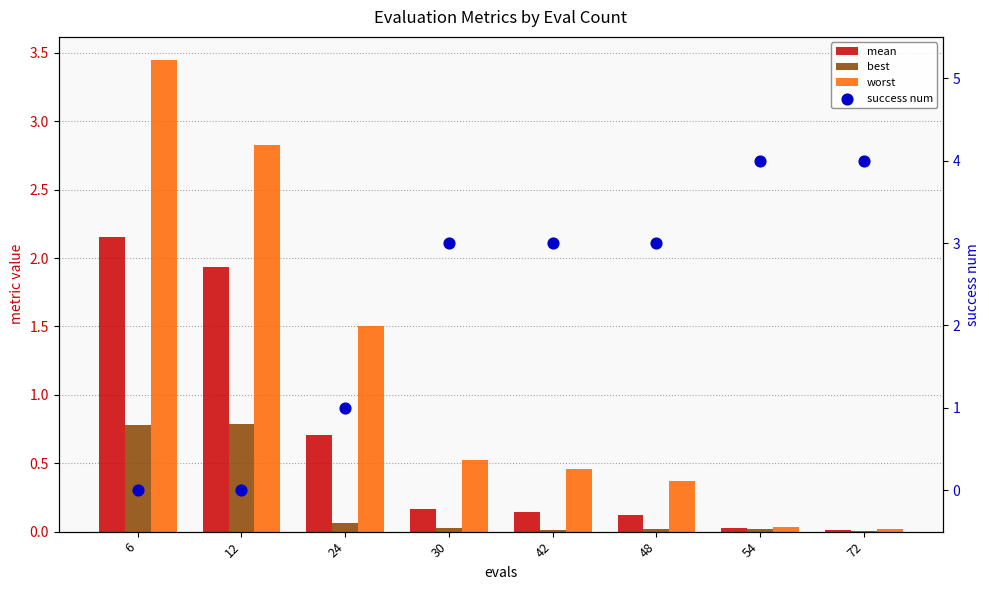

Is the value of success num at 12 greater than the value of worst at 48?

No